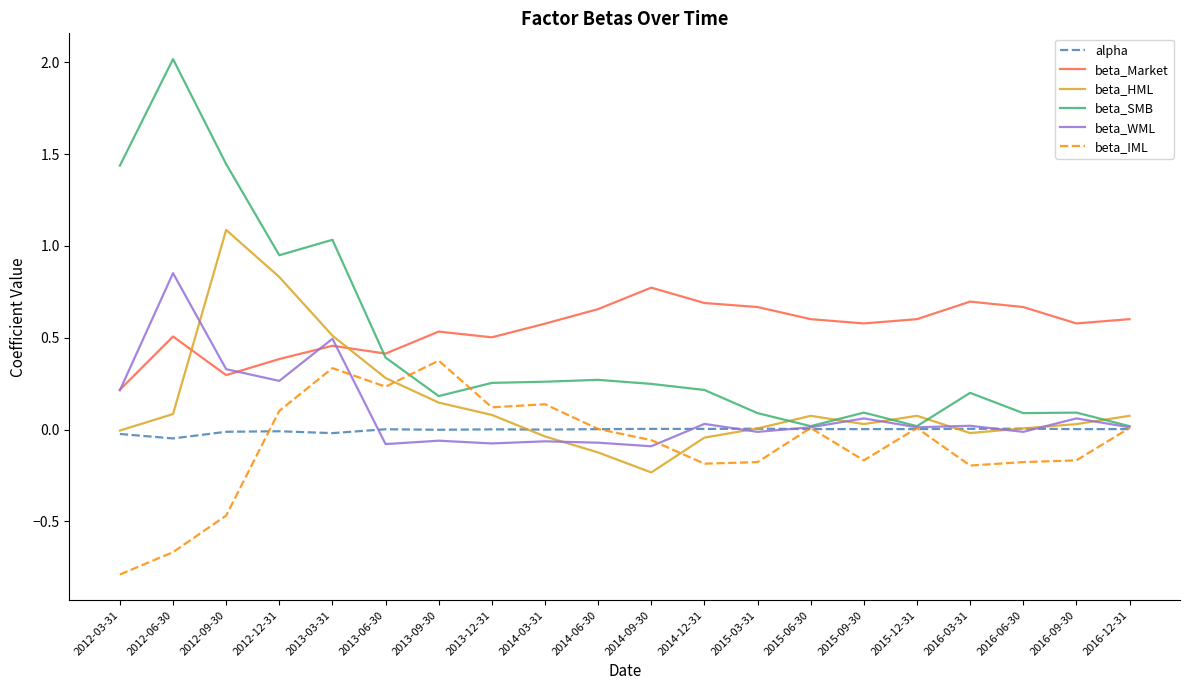

Count the number of categories in the chart.

20